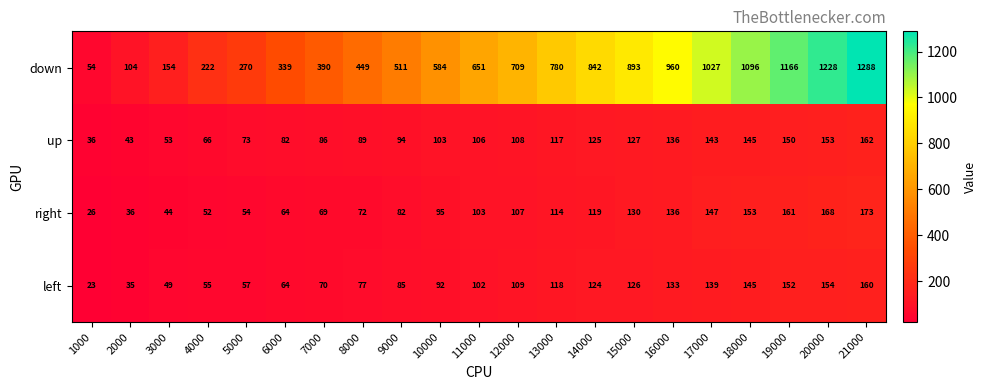

What is the total value across all series at 11000?

962